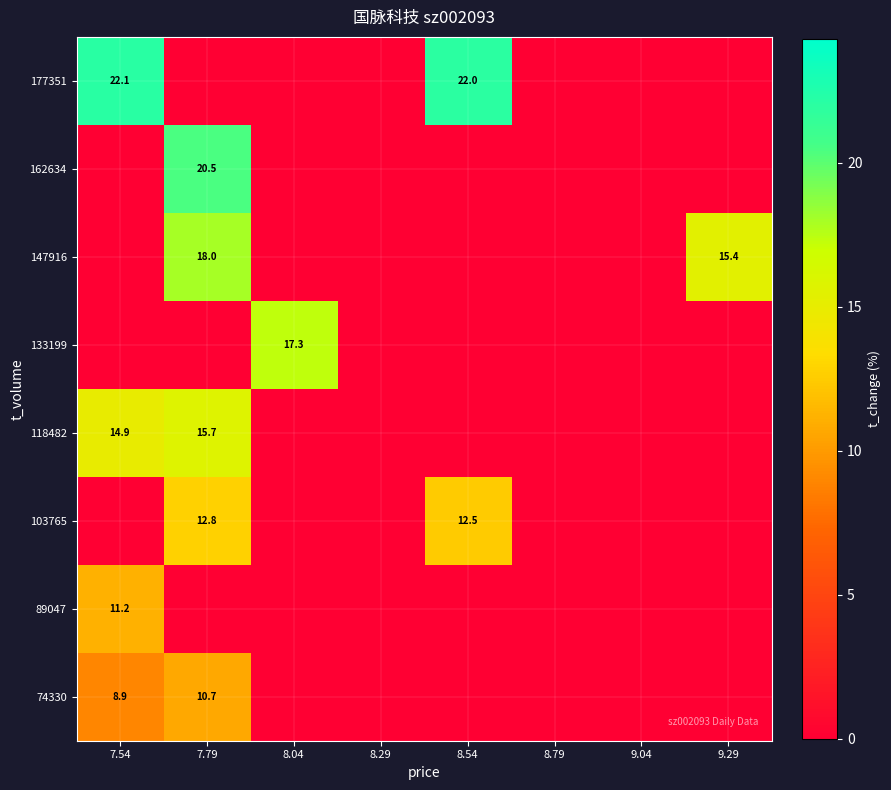

What is the maximum value shown in the chart?

22.1